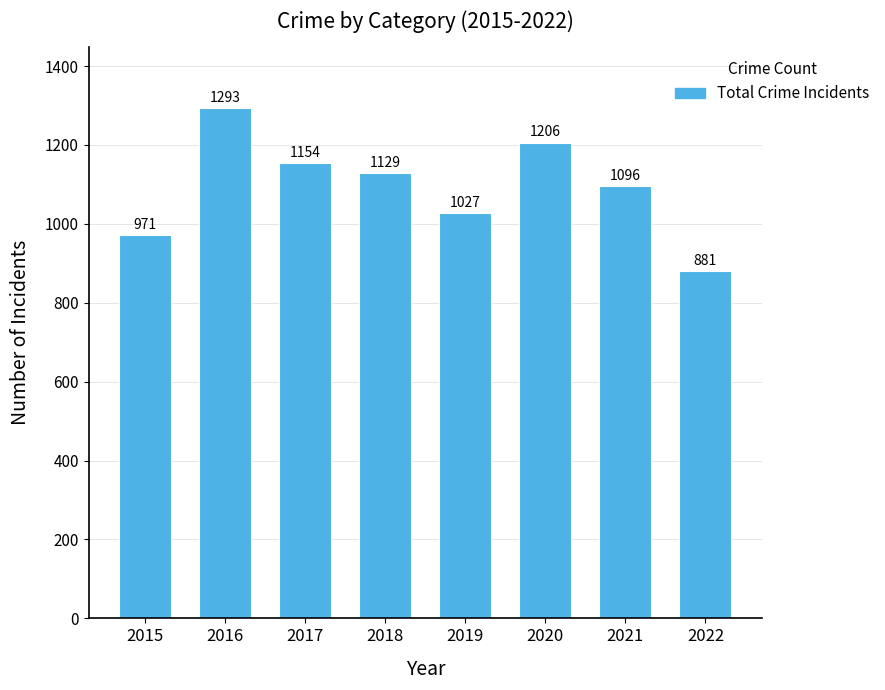

What is the sum of all values?

8757